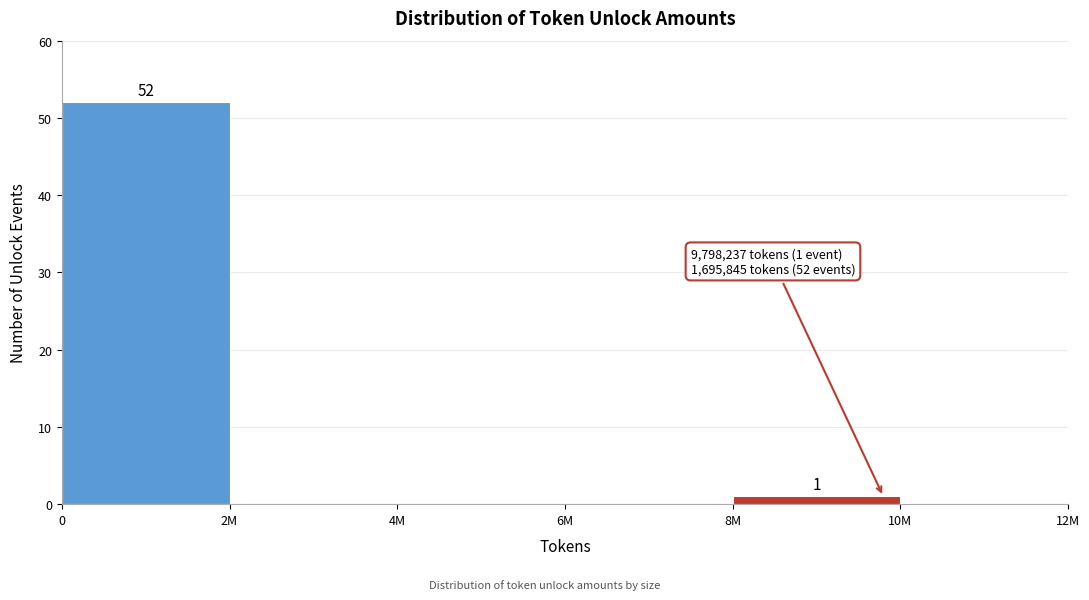

Reading left to right, transcribe all the data shown in this chart.

0=52	2M=0	4M=0	6M=0	8M=1	10M=0